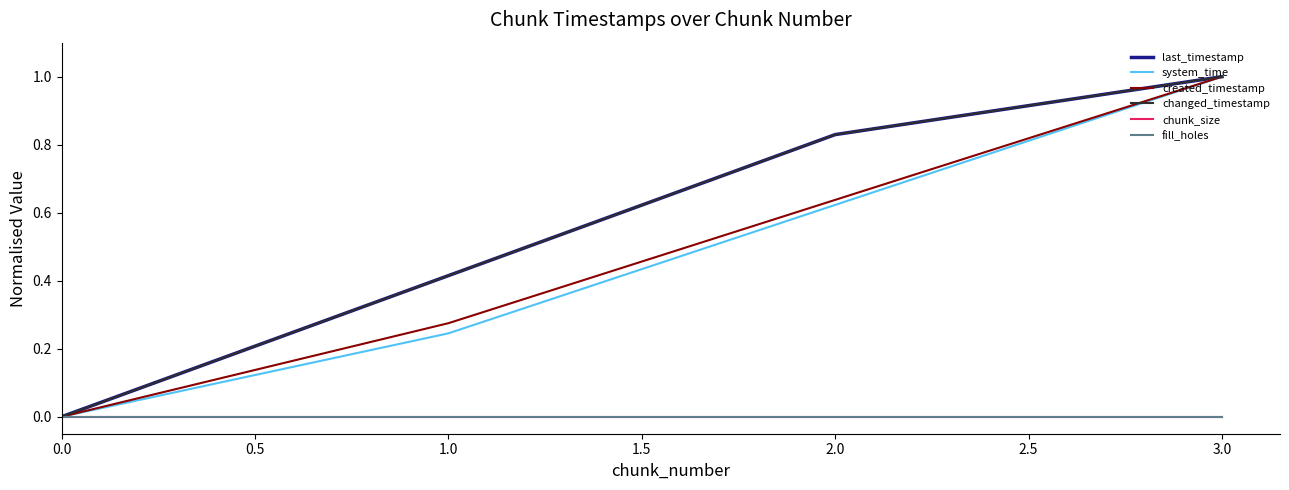

Which series has the widest spread of values?

last_timestamp